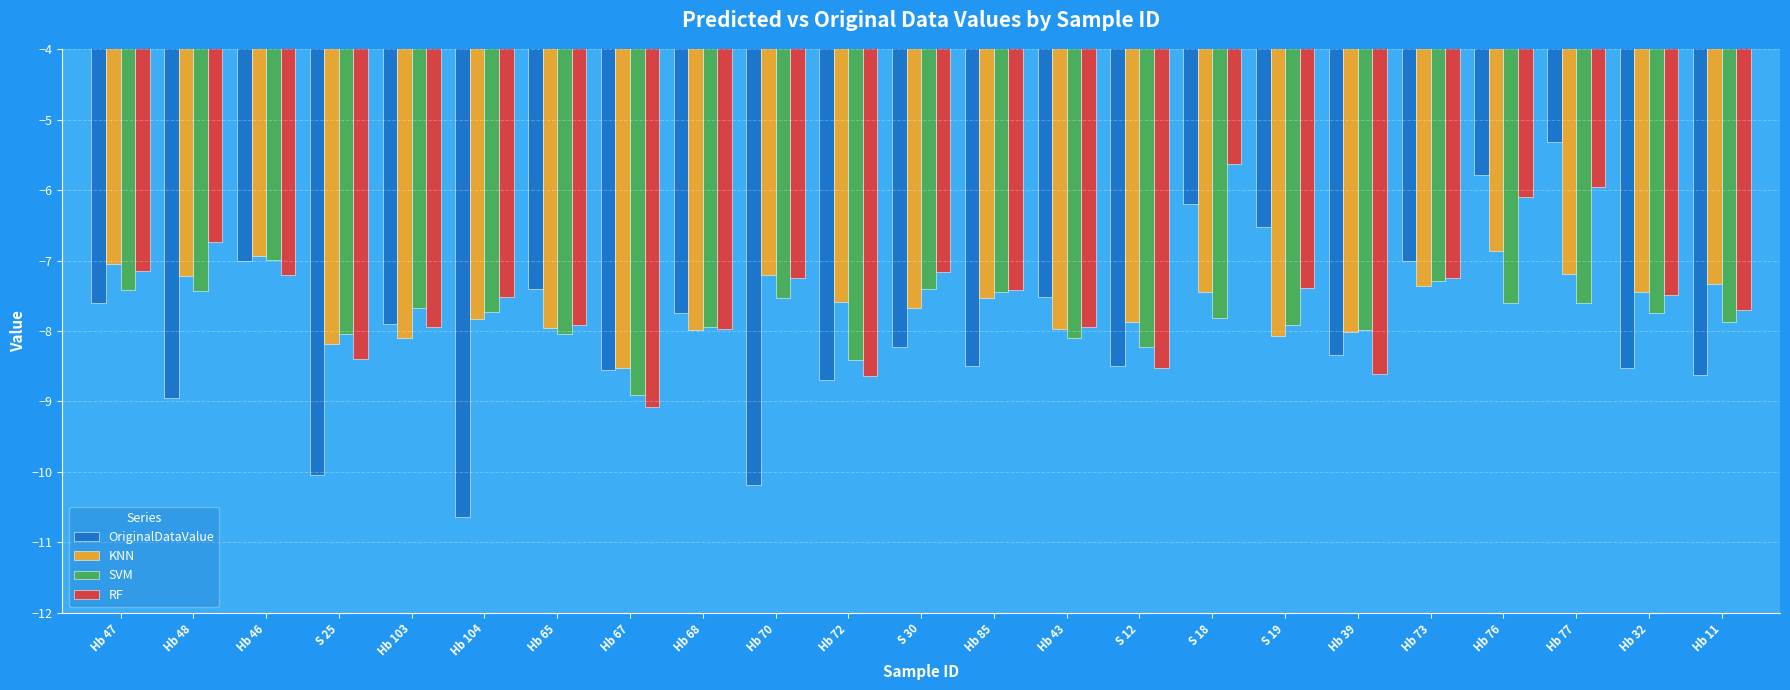

Which series has the largest total across all categories?

RF